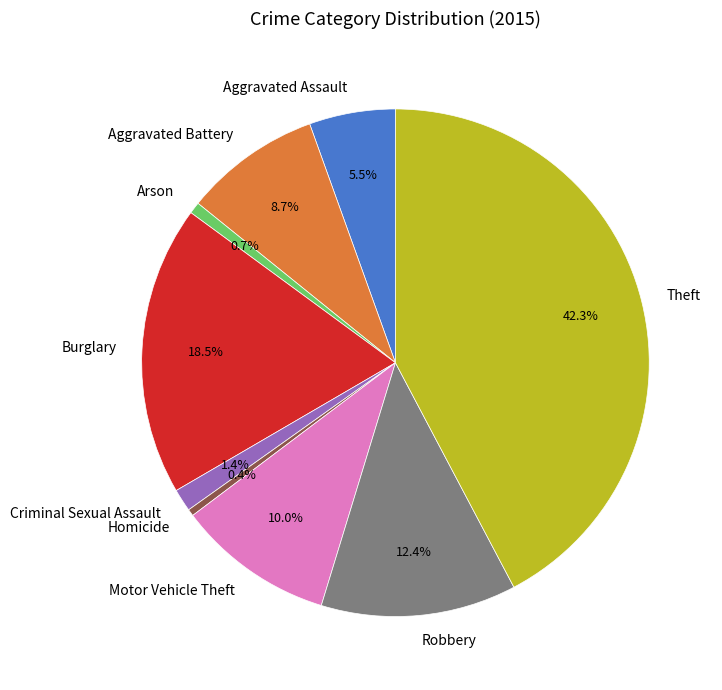

Is there any slice that represents more than half of the pie?

No